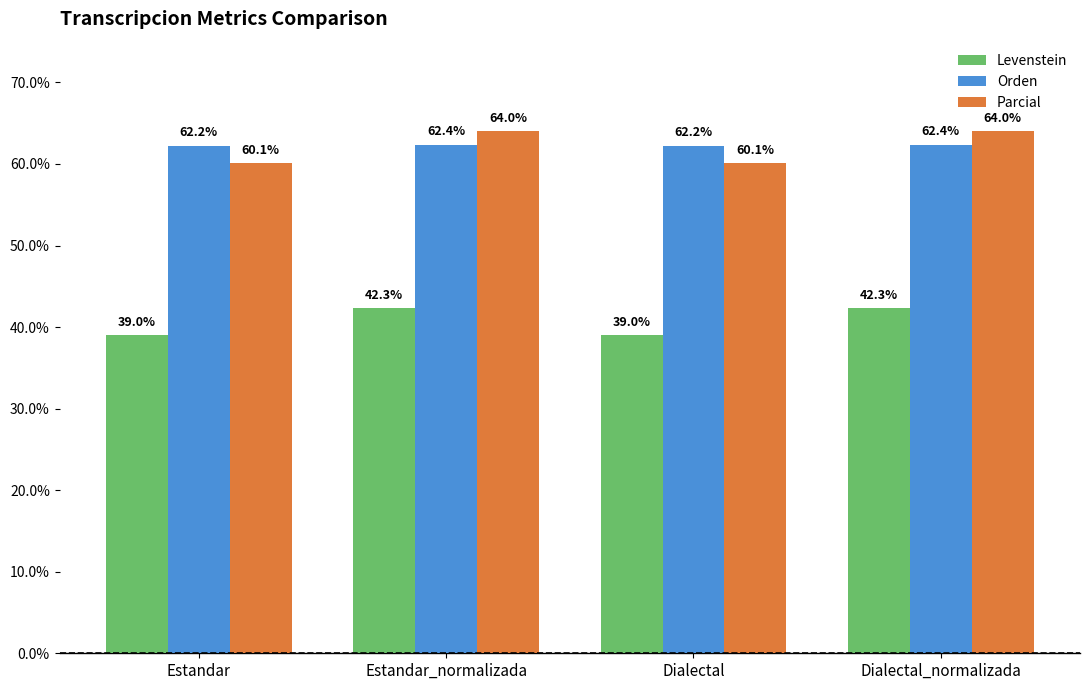

Are the bars grouped side by side (vs. stacked)?

Yes